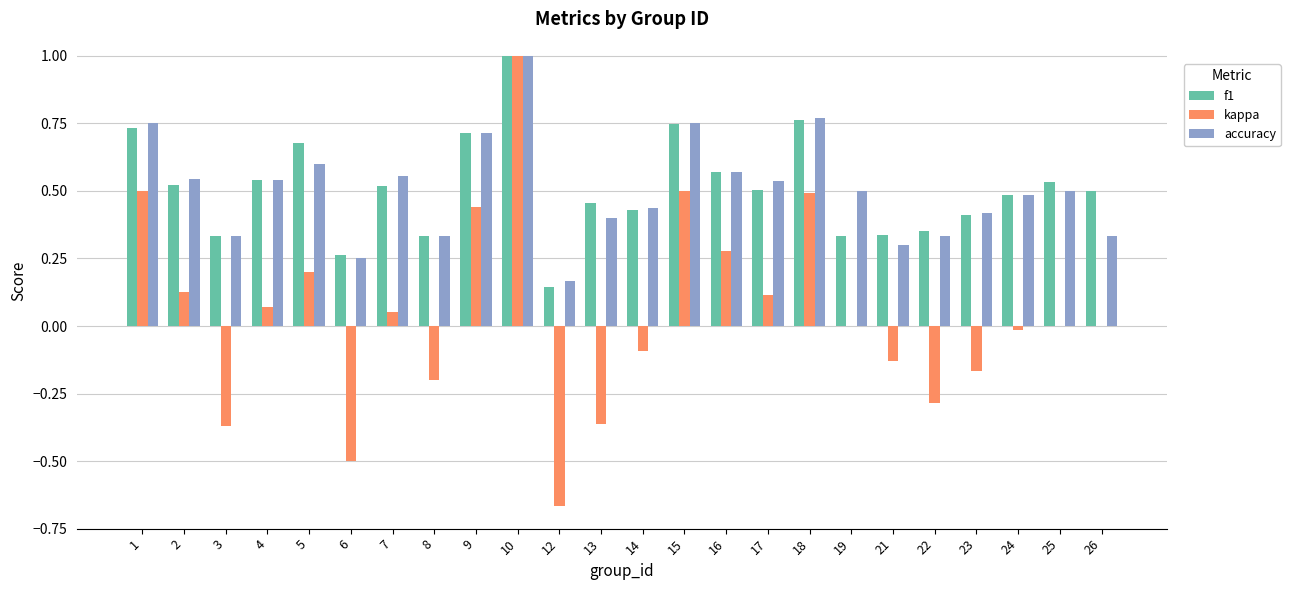

At which label does accuracy reach its peak?

10